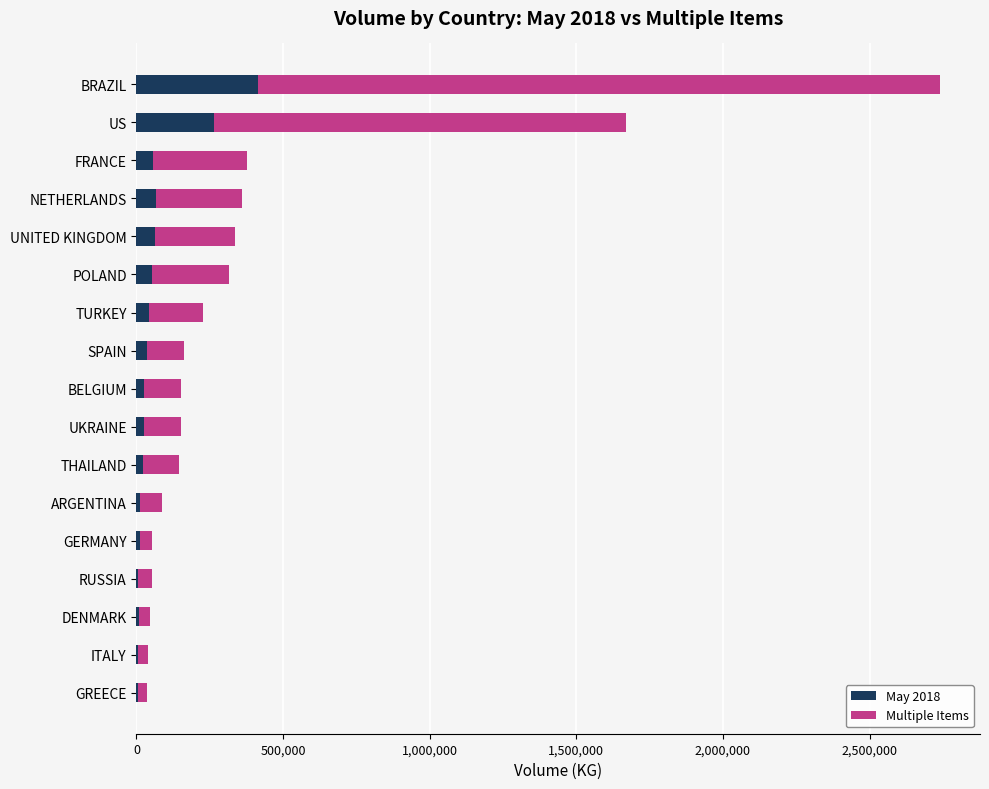

Which category has the highest value in the May 2018 series?

BRAZIL